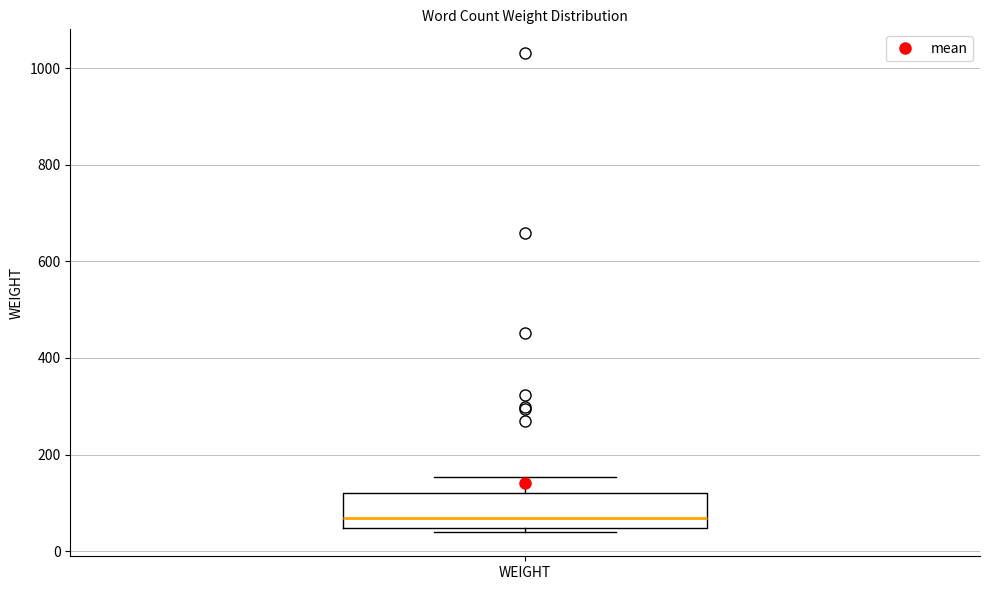

Read this box plot against the y-axis: the position of the median line, the range covered by the box, and the ends of both whiskers. The values are not printed on the chart, so give them approximately, as read against the axis.

median 60, box 40 to 120, whiskers 40 (just below the box's lower edge) to 160